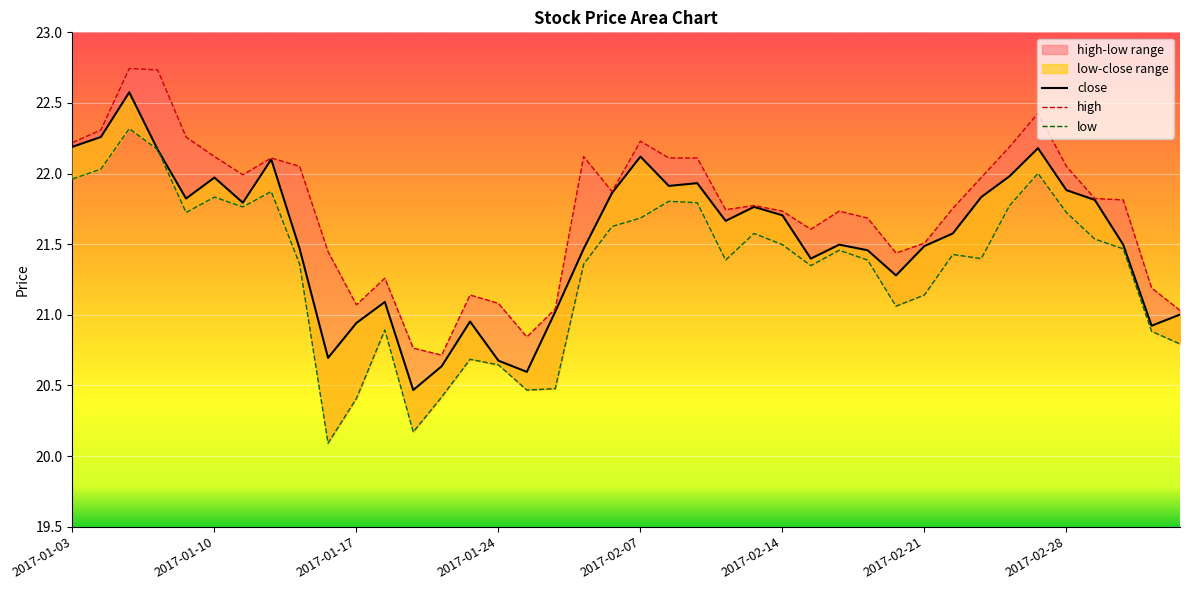

How many interior local peaks does the low series have?

10